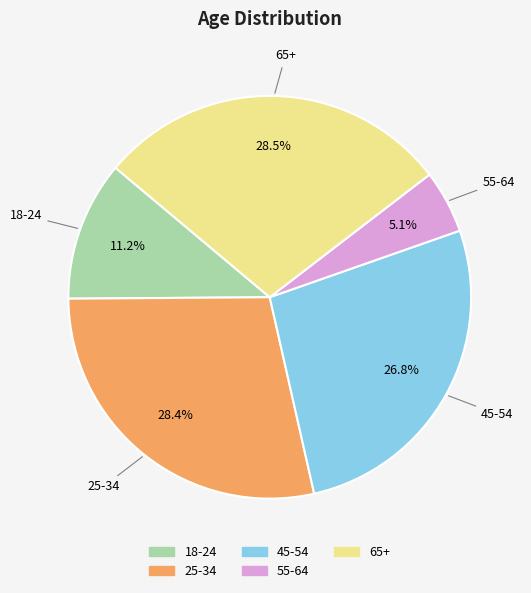

The 25-34 slice represents 28% of the pie. True or false?

True